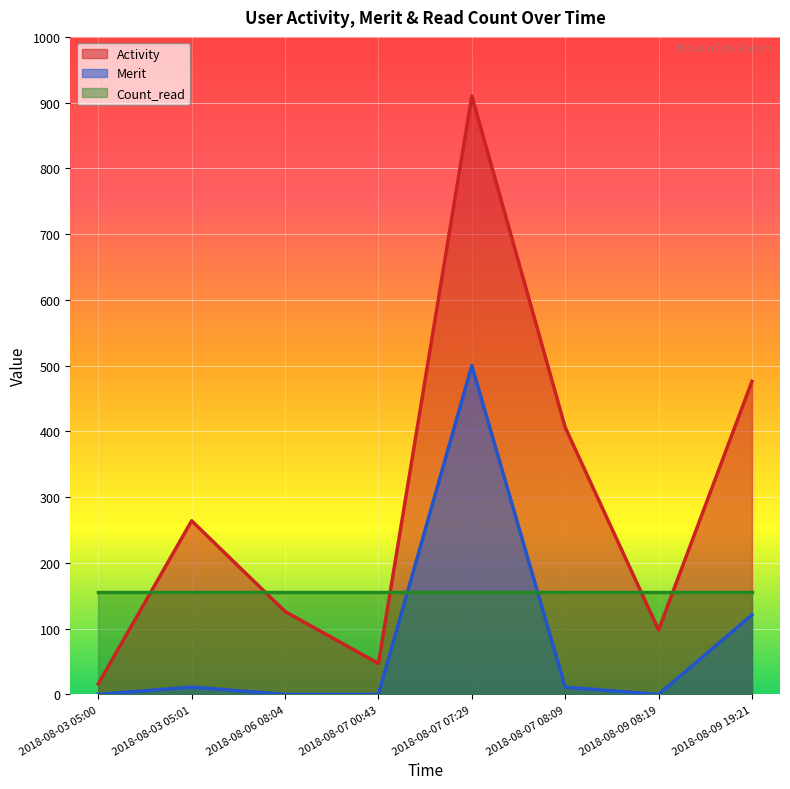

Is the value of Merit at 2018-08-09 19:21 greater than the value of Activity at 2018-08-03 05:01?

No